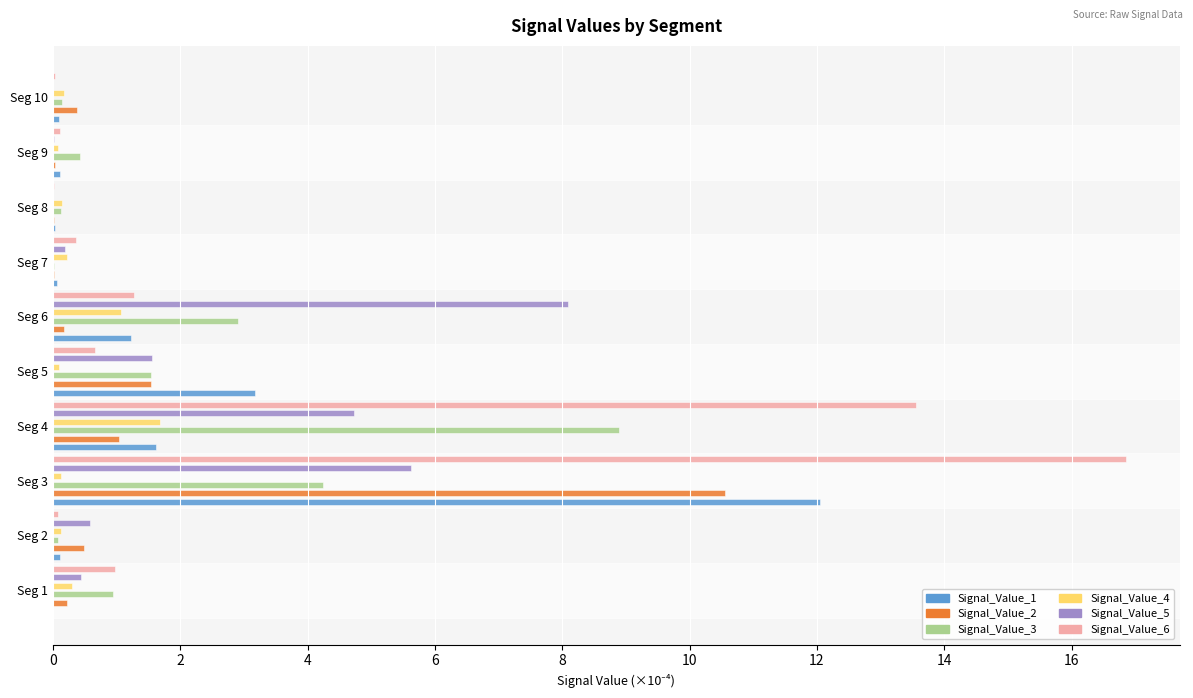

Which series has the widest spread of values?

Signal_Value_6